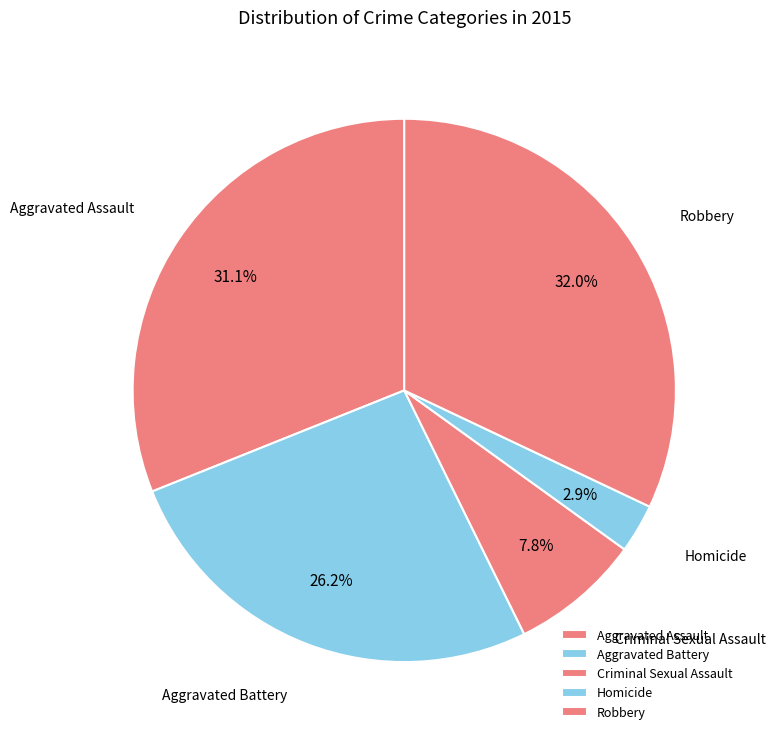

Rank the categories by value from lowest to highest.

Homicide, Criminal Sexual Assault, Aggravated Battery, Aggravated Assault, Robbery